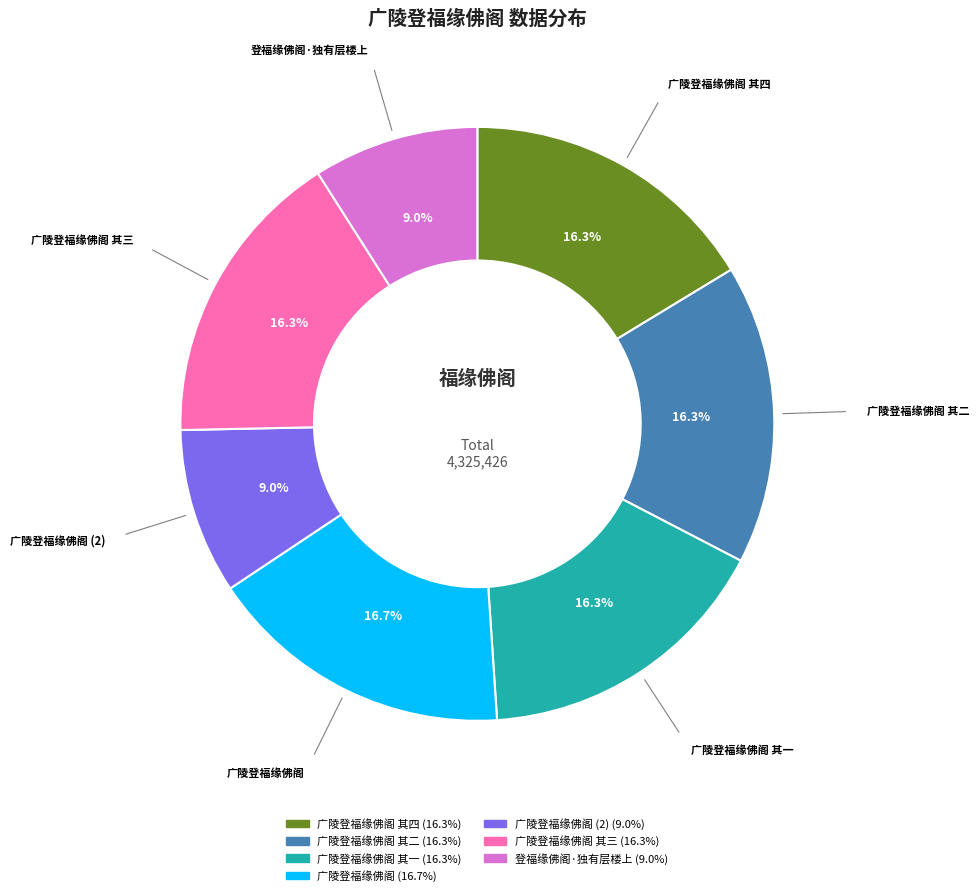

Is there a majority slice in this chart?

No